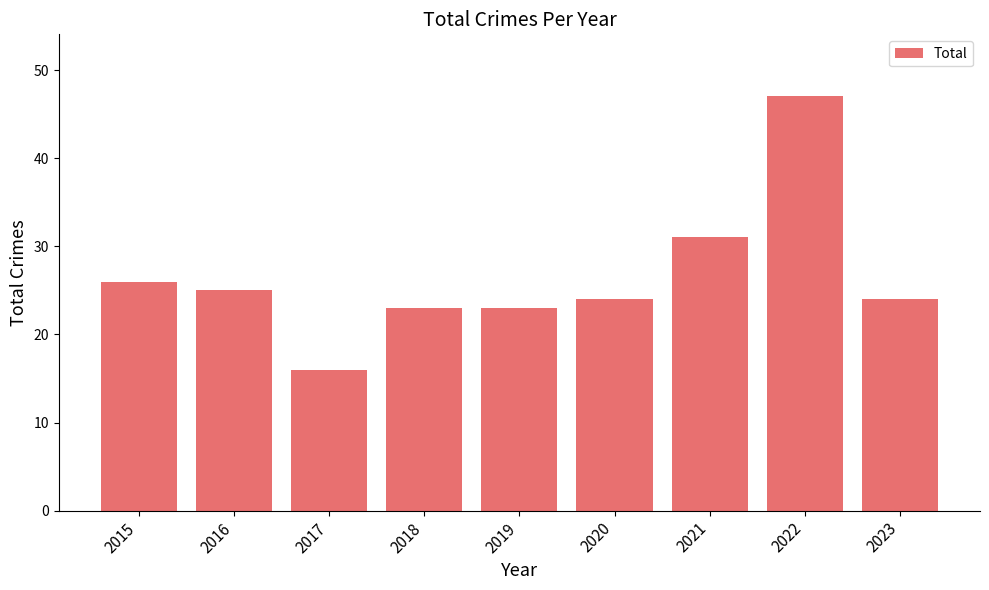

Count the number of data series in this chart.

1